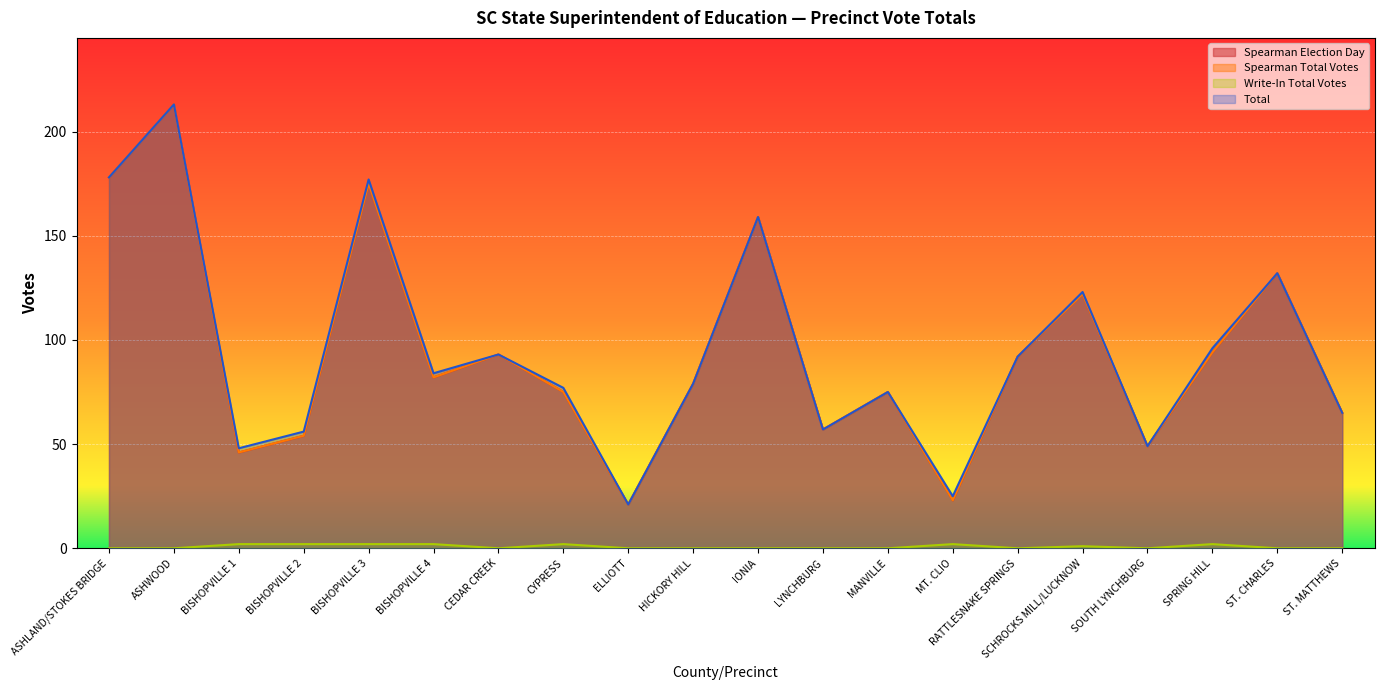

What is the difference between the highest and lowest values at RATTLESNAKE SPRINGS?

92